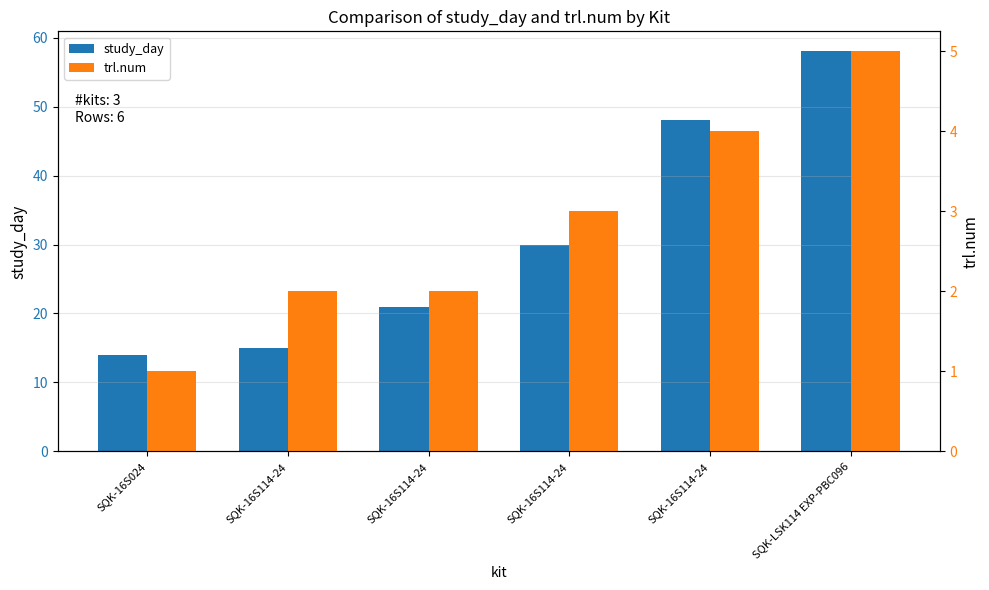

Rank the series at SQK-16S114-24 from lowest to highest value.

trl.num, study_day